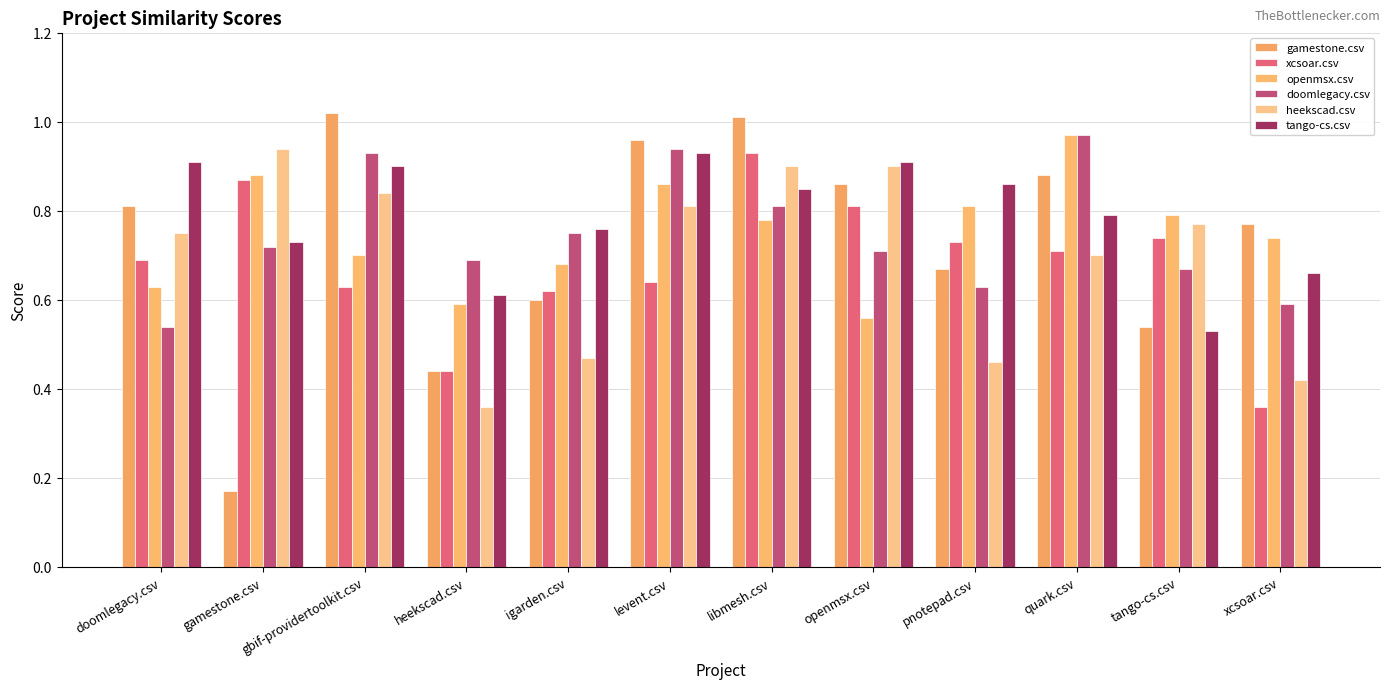

What is the value of the openmsx.csv bar at the 6th from the left?

0.9